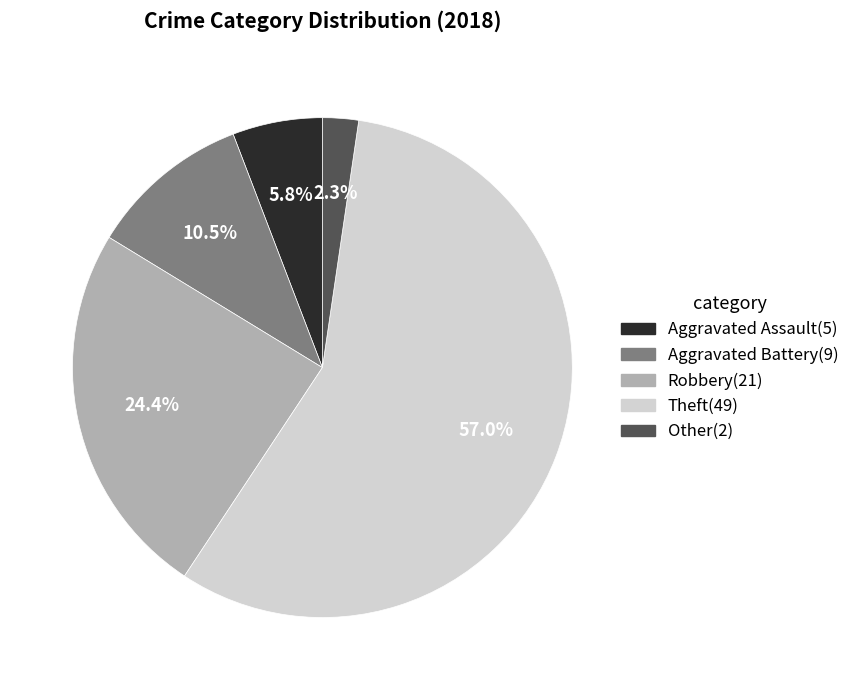

Do Robbery and Aggravated Assault together represent more than half of the pie?

No